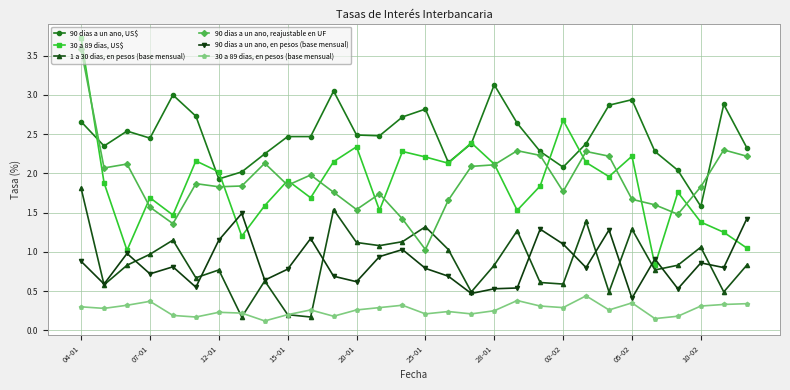

True or false: 90 dias a un ano, US$ and 30 a 89 dias, en pesos (base mensual) cross at least once.

False